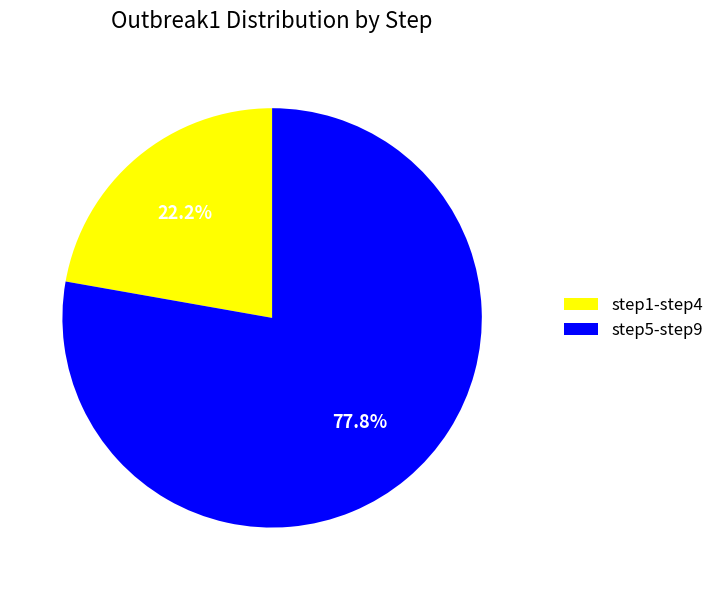

To the nearest percent, what is the average slice percentage?

50%